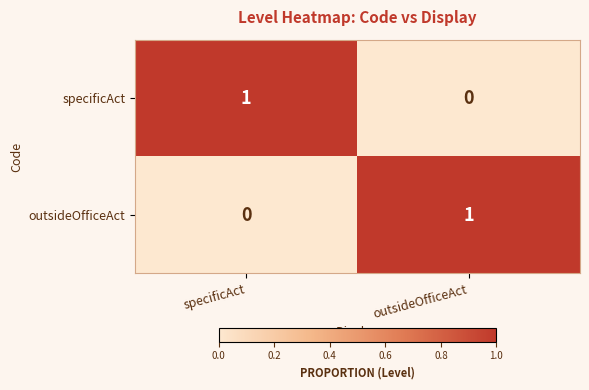

Rank the series at outsideOfficeAct from lowest to highest value.

specificAct, outsideOfficeAct